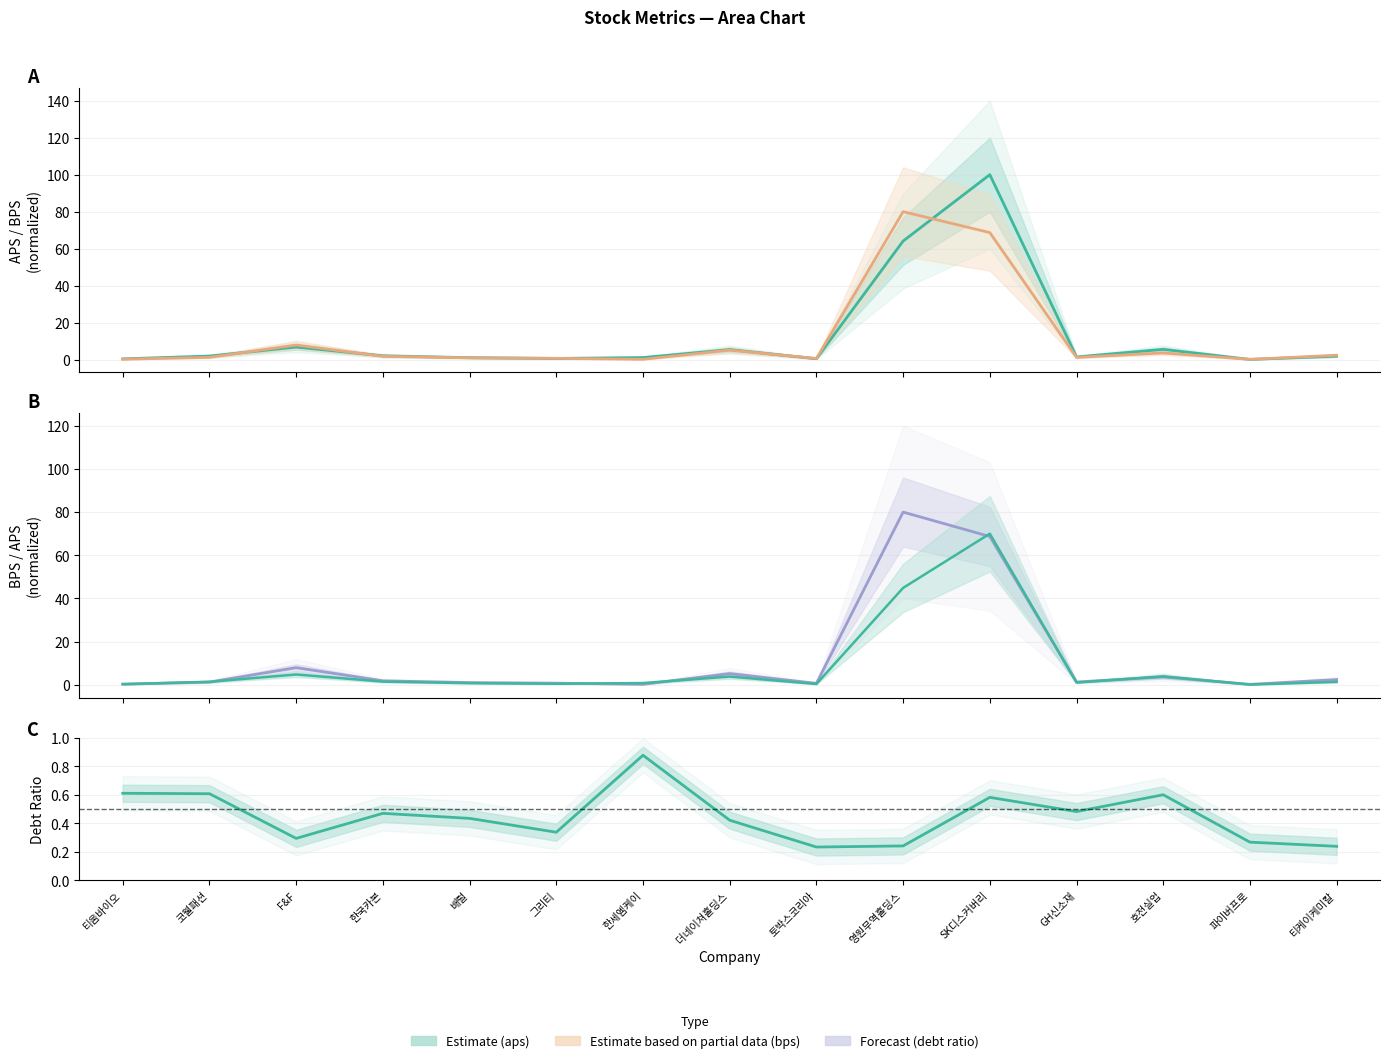

What is the label of the 1st point from the left?

티움바이오